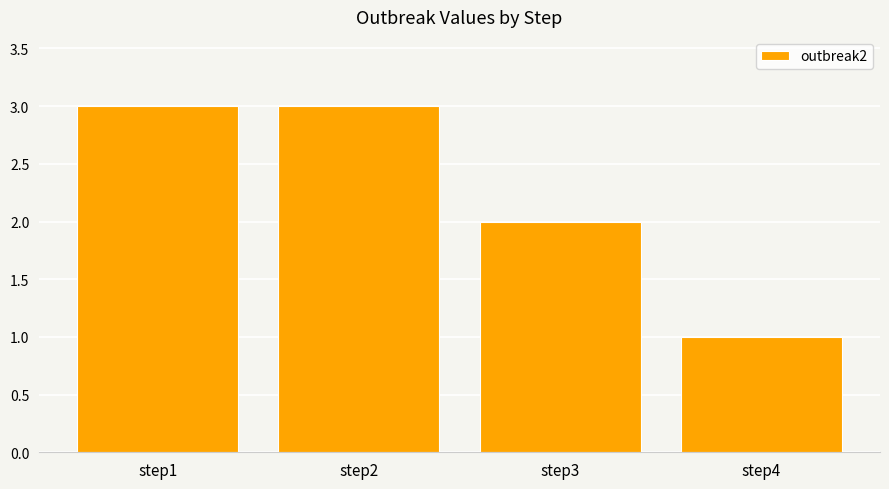

Count the values in the range 2 to 3.

3